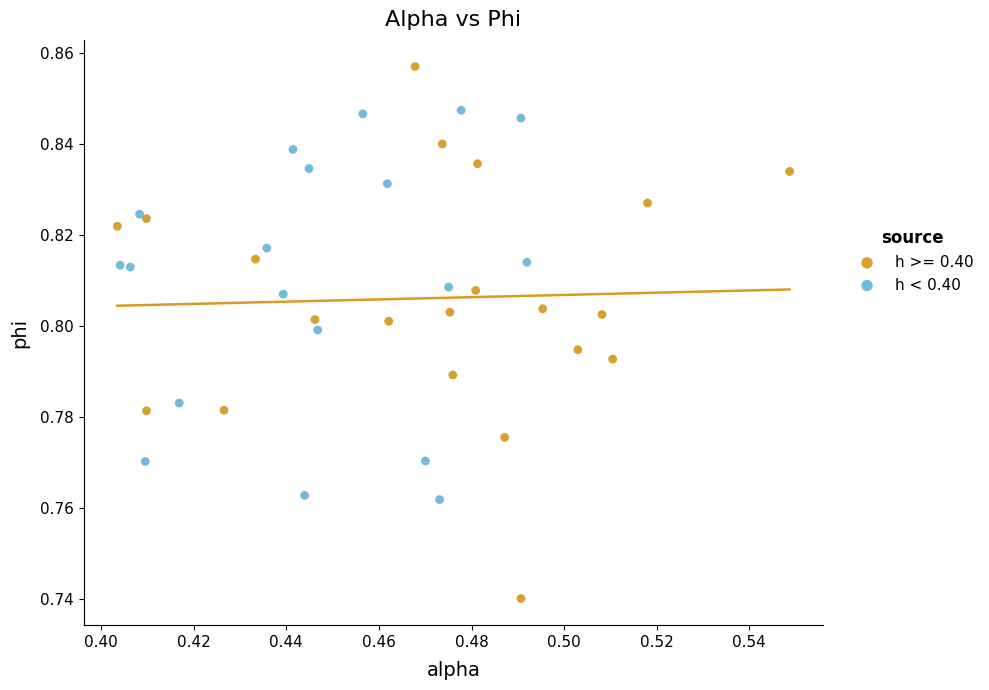

Which series has the widest spread of Y values?

h >= 0.40